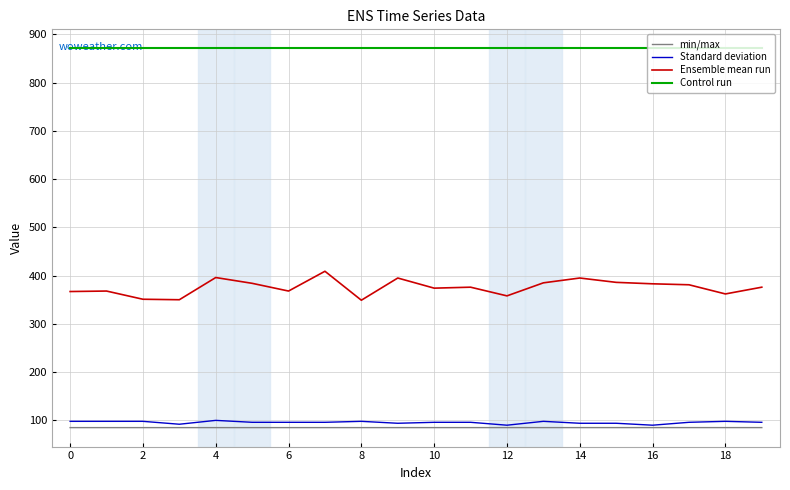

List the series in order of their peak value, highest first.

Control run, Ensemble mean run, Standard deviation, min/max